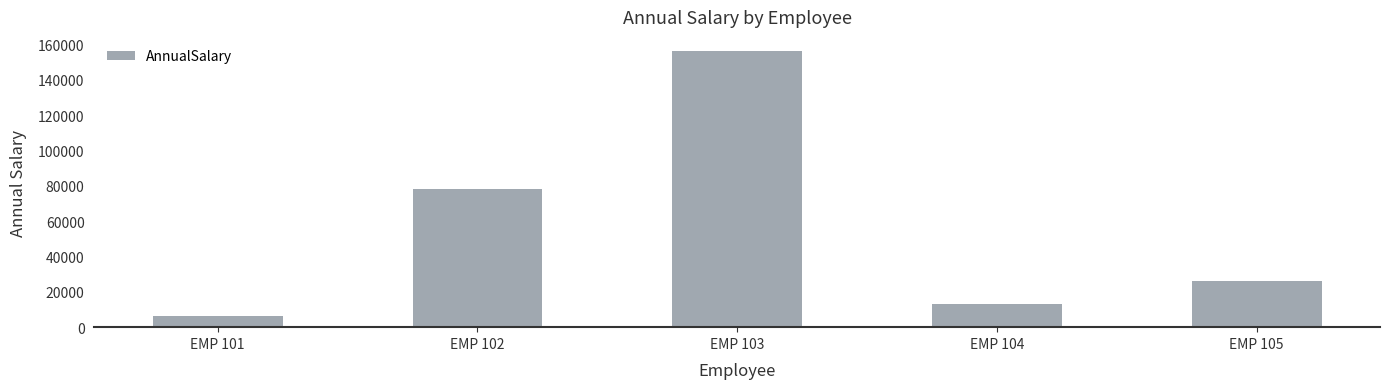

The value at EMP 104 is 13000.0. True or false?

True